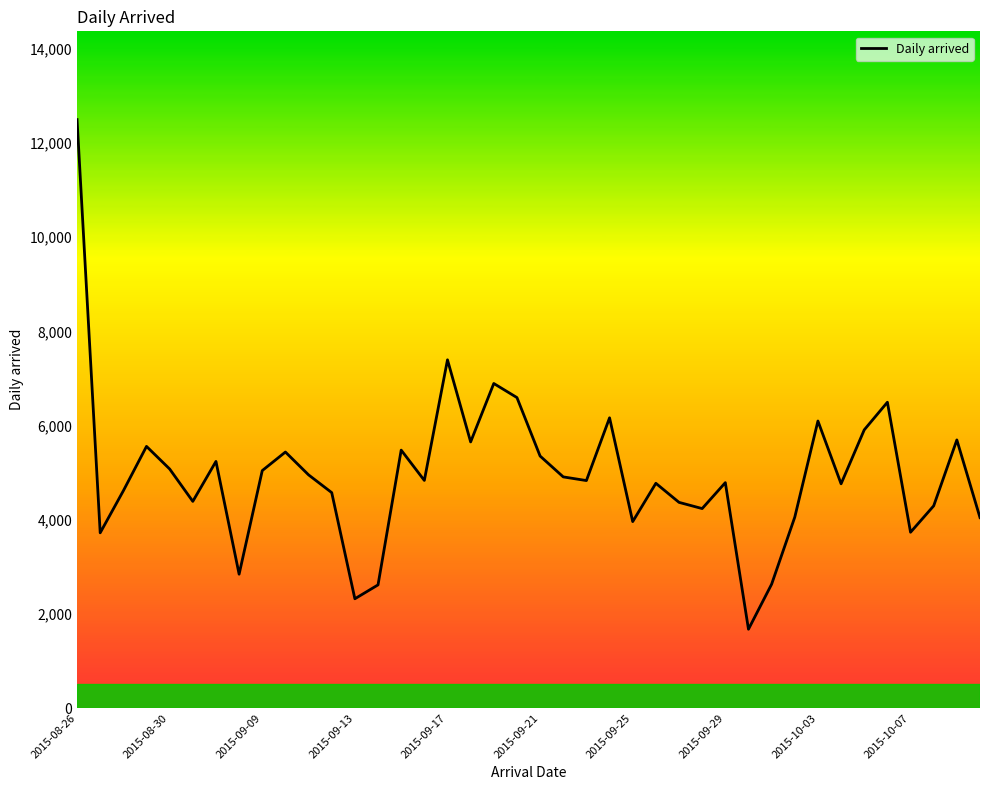

What is the difference between the maximum and minimum values?

10826